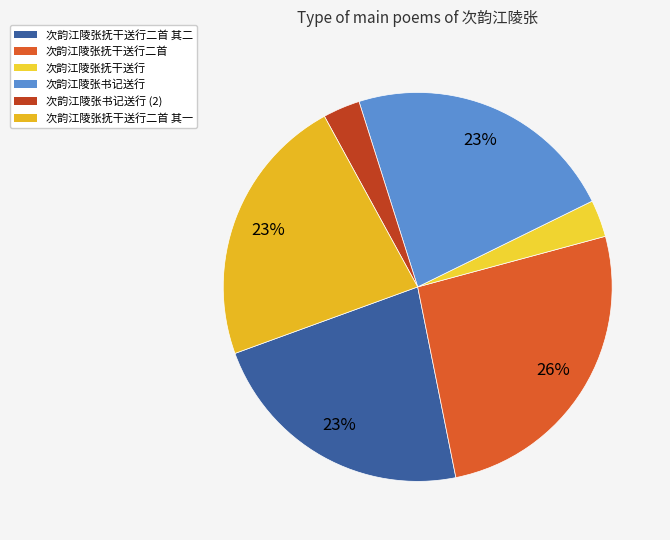

Is there a majority slice in this chart?

No